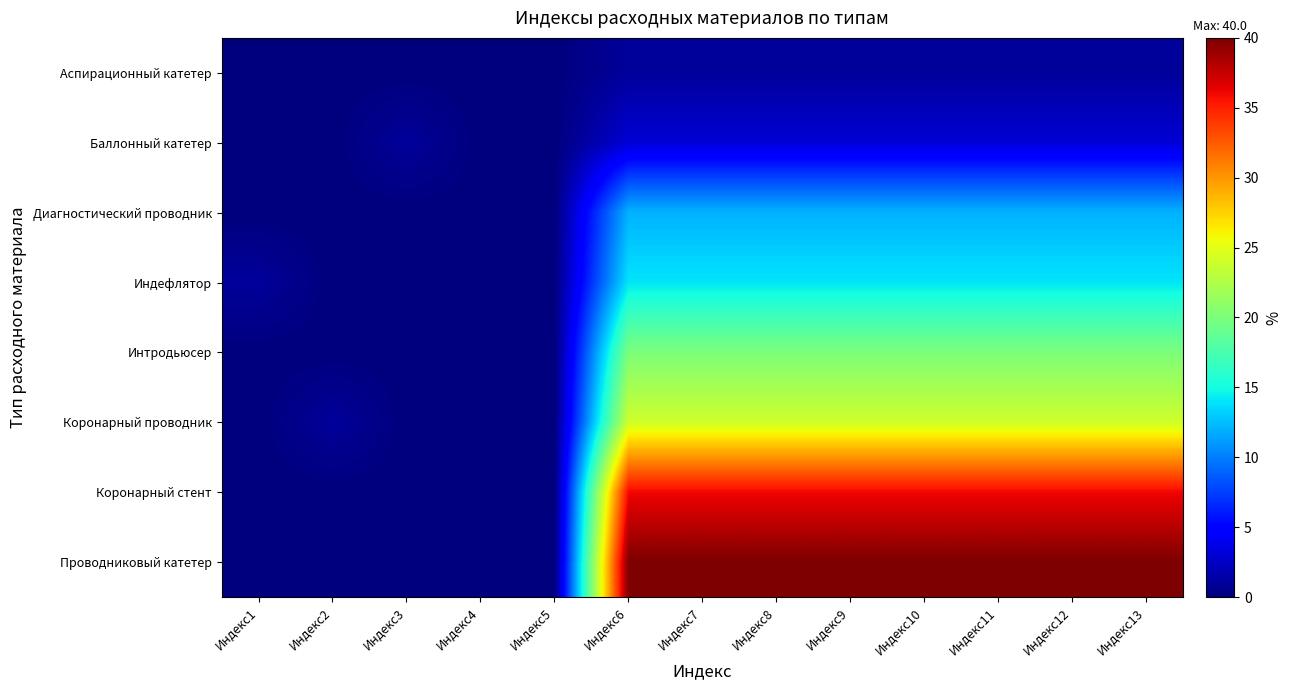

How many series are shown in this chart?

8